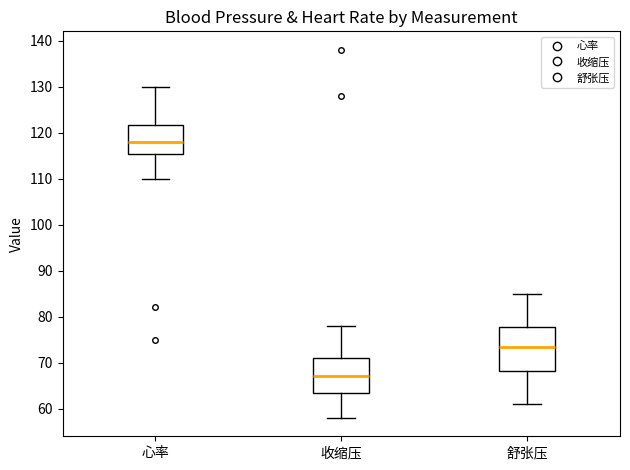

Which box has the highest median line?

心率